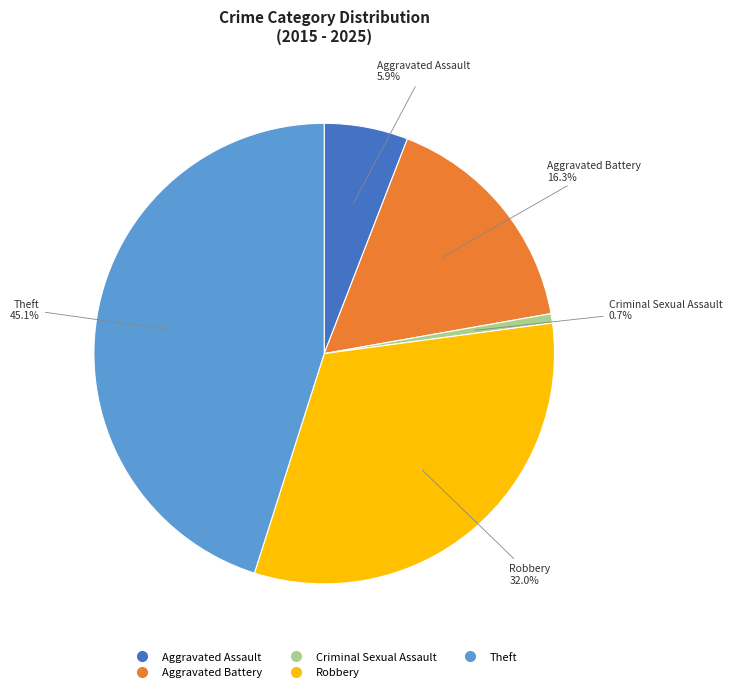

The Criminal Sexual Assault slice represents 15% of the pie. True or false?

False